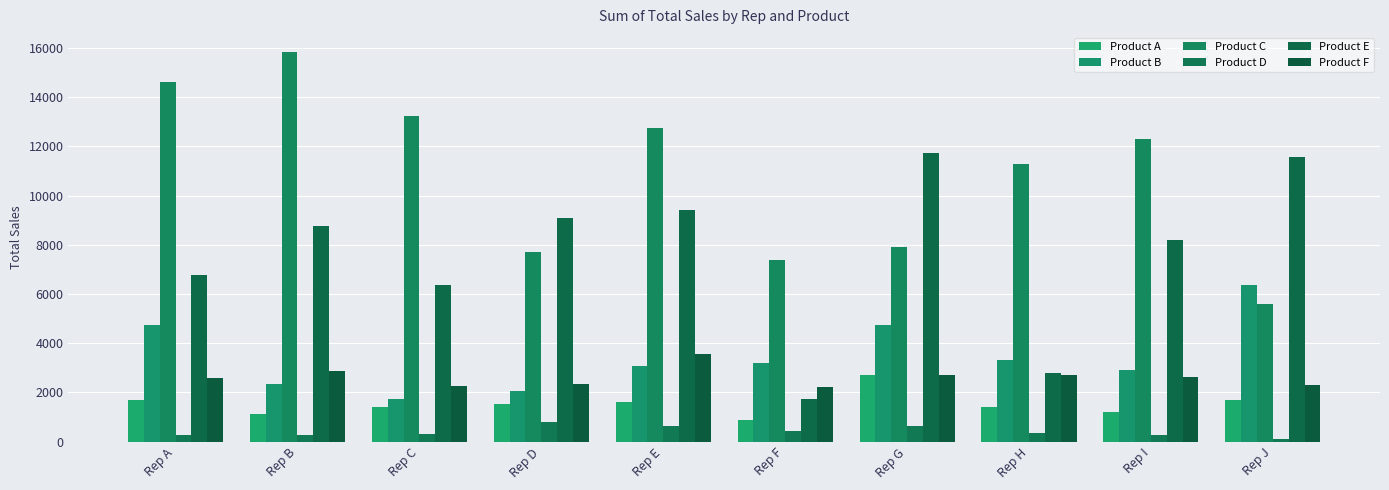

What is the total value across all series at Rep H?

21823